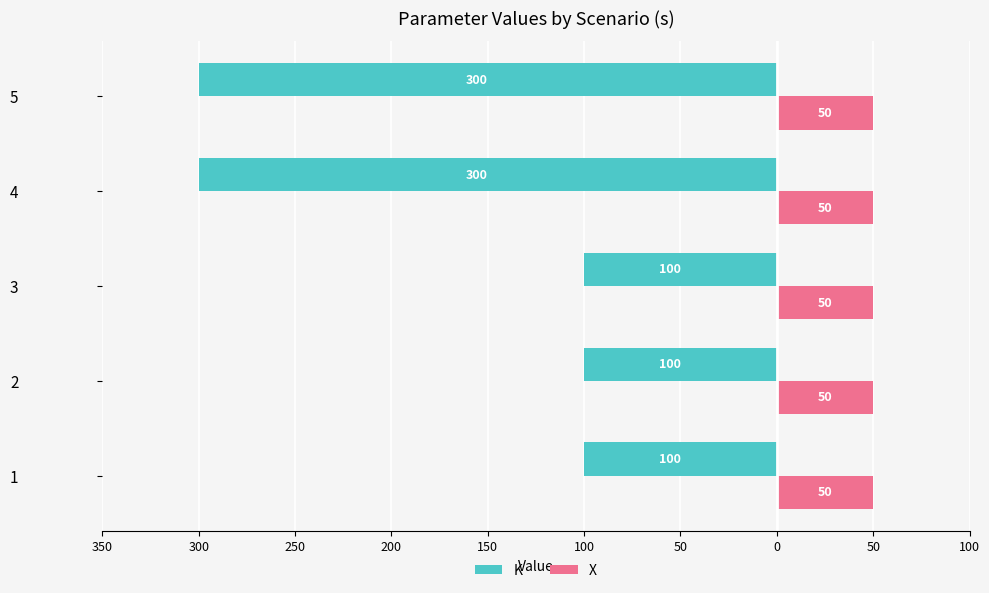

Which series has the widest spread of values?

K